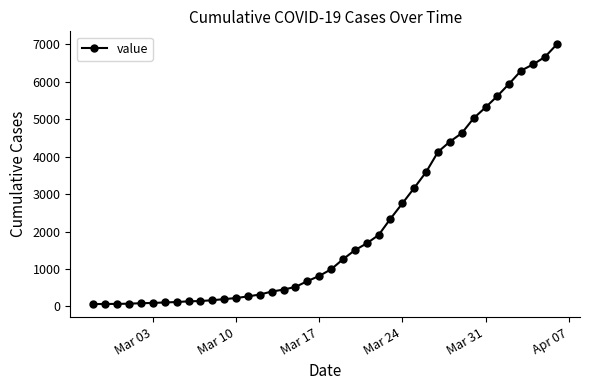

How many categories are shown in the chart?

40